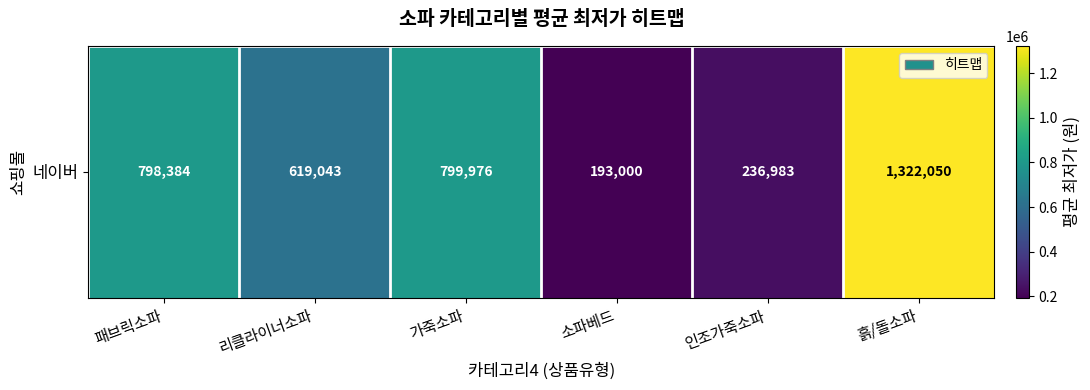

What is the change in value from 인조가죽소파 to 흙/돌소파?

+1085066.7